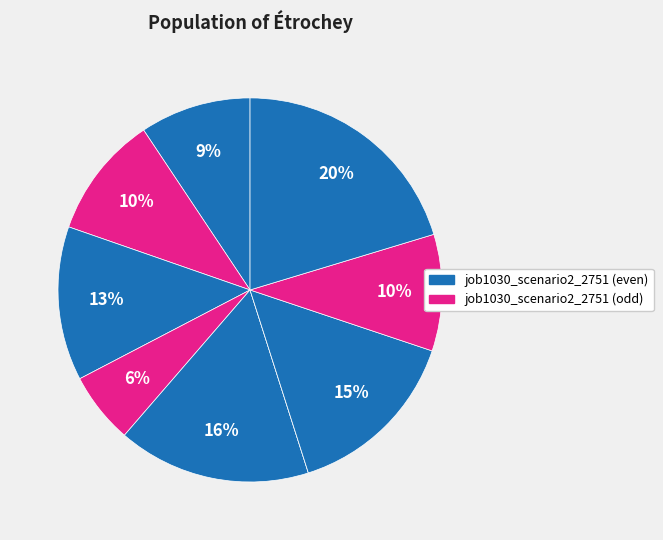

Is there any slice that represents more than half of the pie?

No